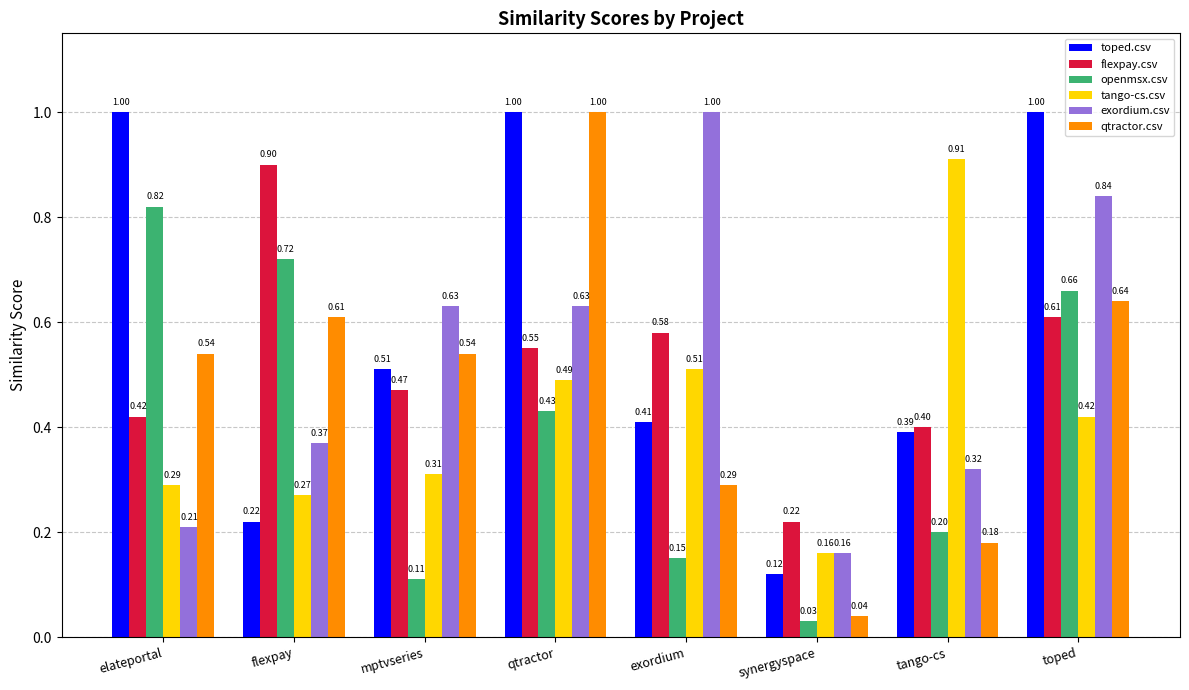

Which series has the widest spread of values?

qtractor.csv